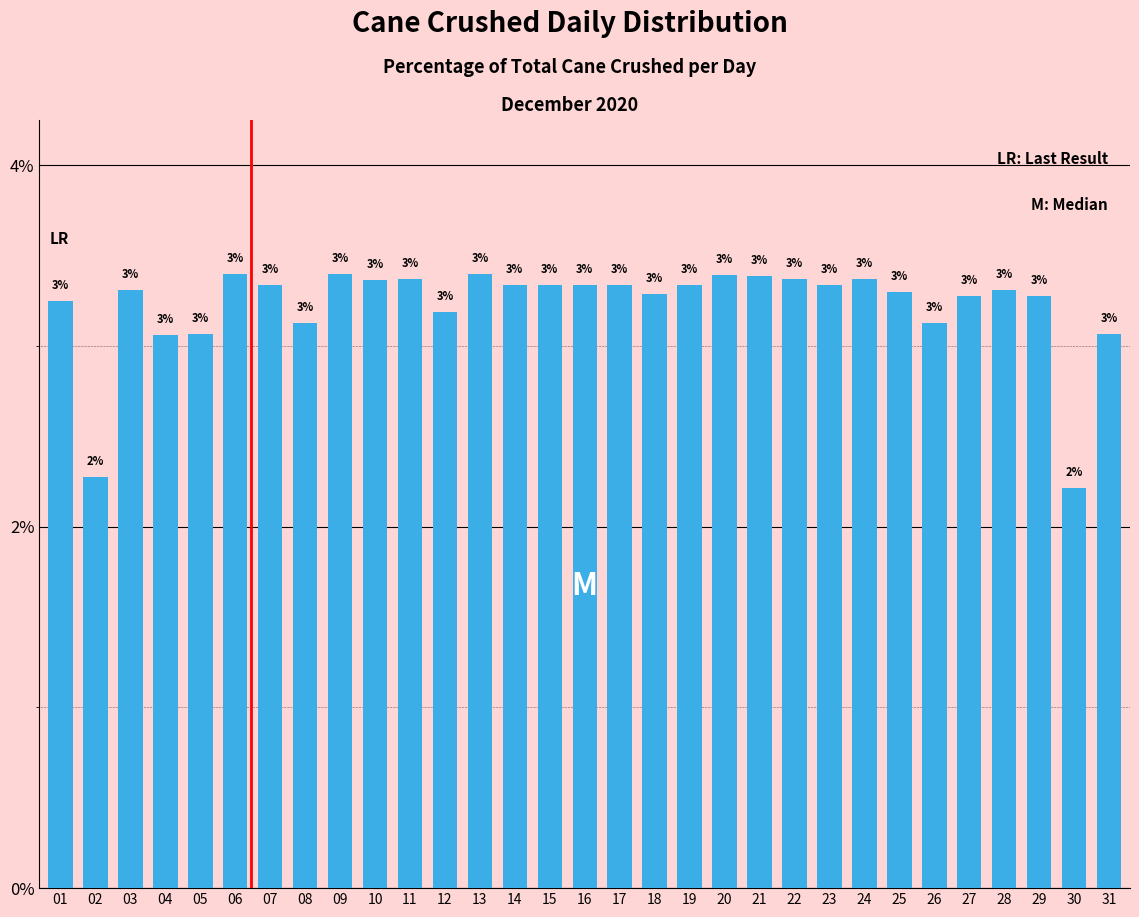

Does the chart contain any negative values?

No